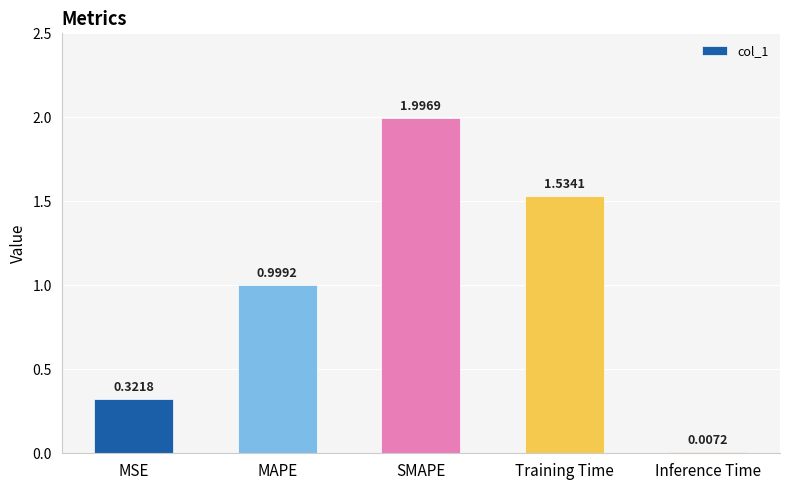

What is the sum of all values?

4.9